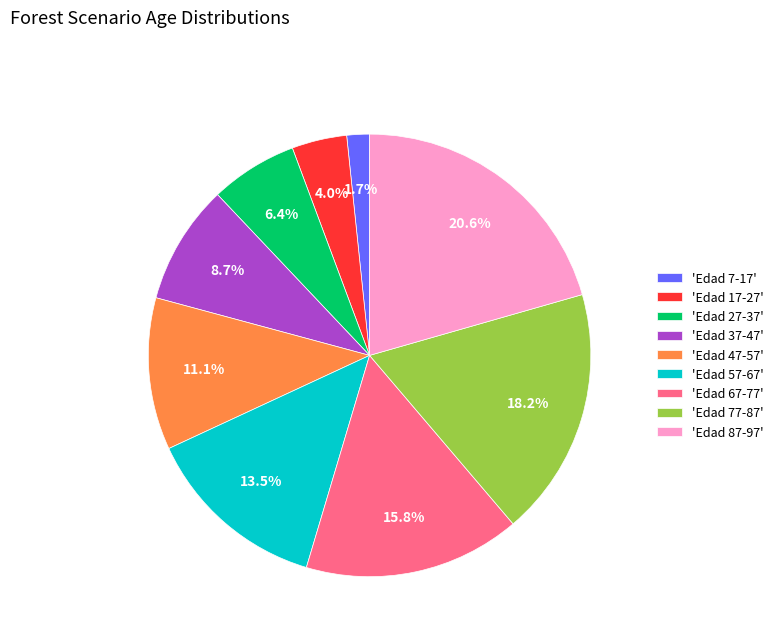

Is there a majority slice in this chart?

No